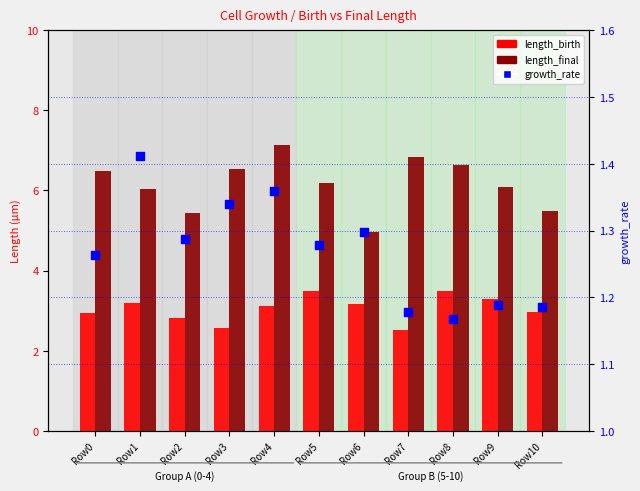

Which series reaches the minimum Y coordinate?

growth_rate